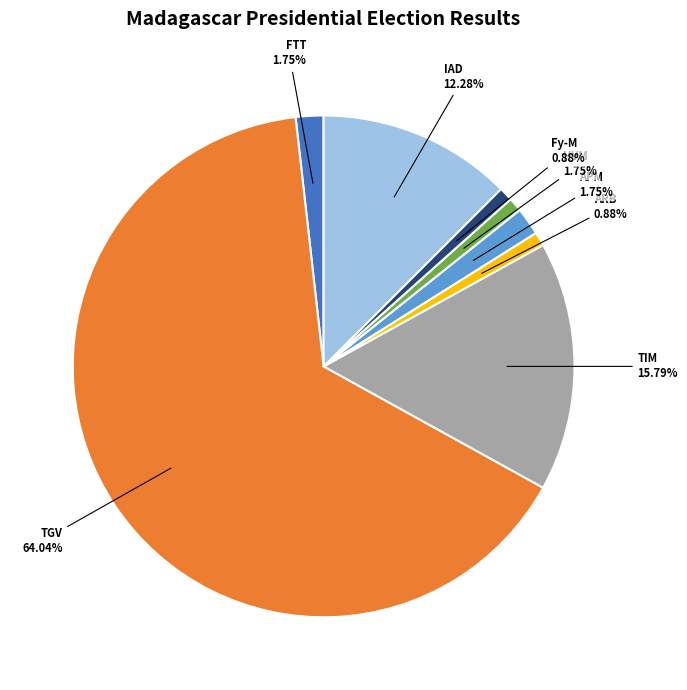

Approximately how many times larger is the value at RAZAFINJOELINA Tahina (FTT) compared to RAOBELINA ANDRIAMALALA Andry (ARB)?

2.0